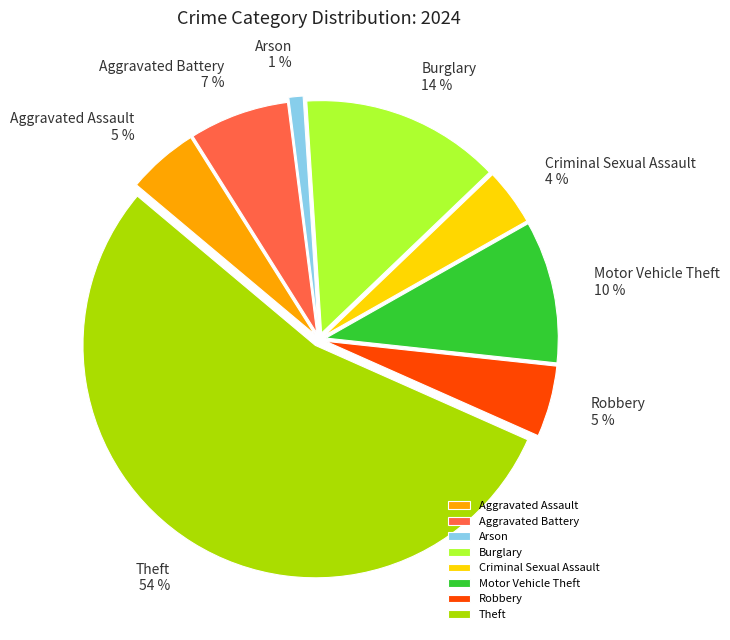

Is there any slice that represents more than half of the pie?

Yes